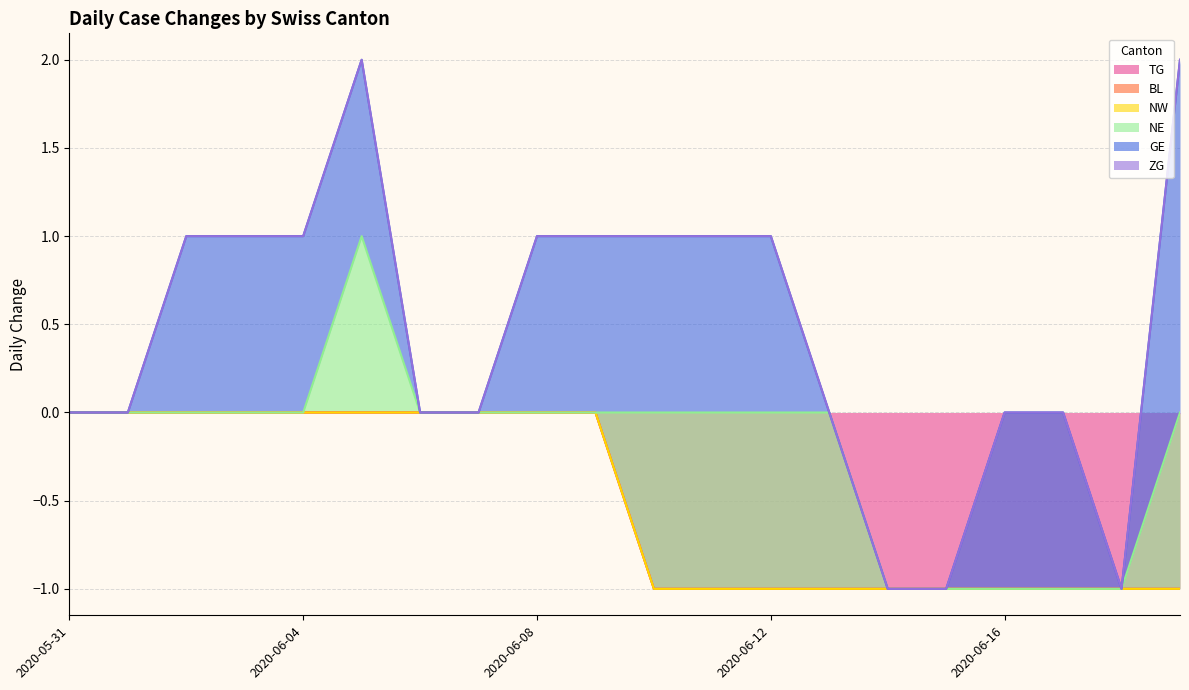

What is the label of the 12th point from the left?

2020-06-11